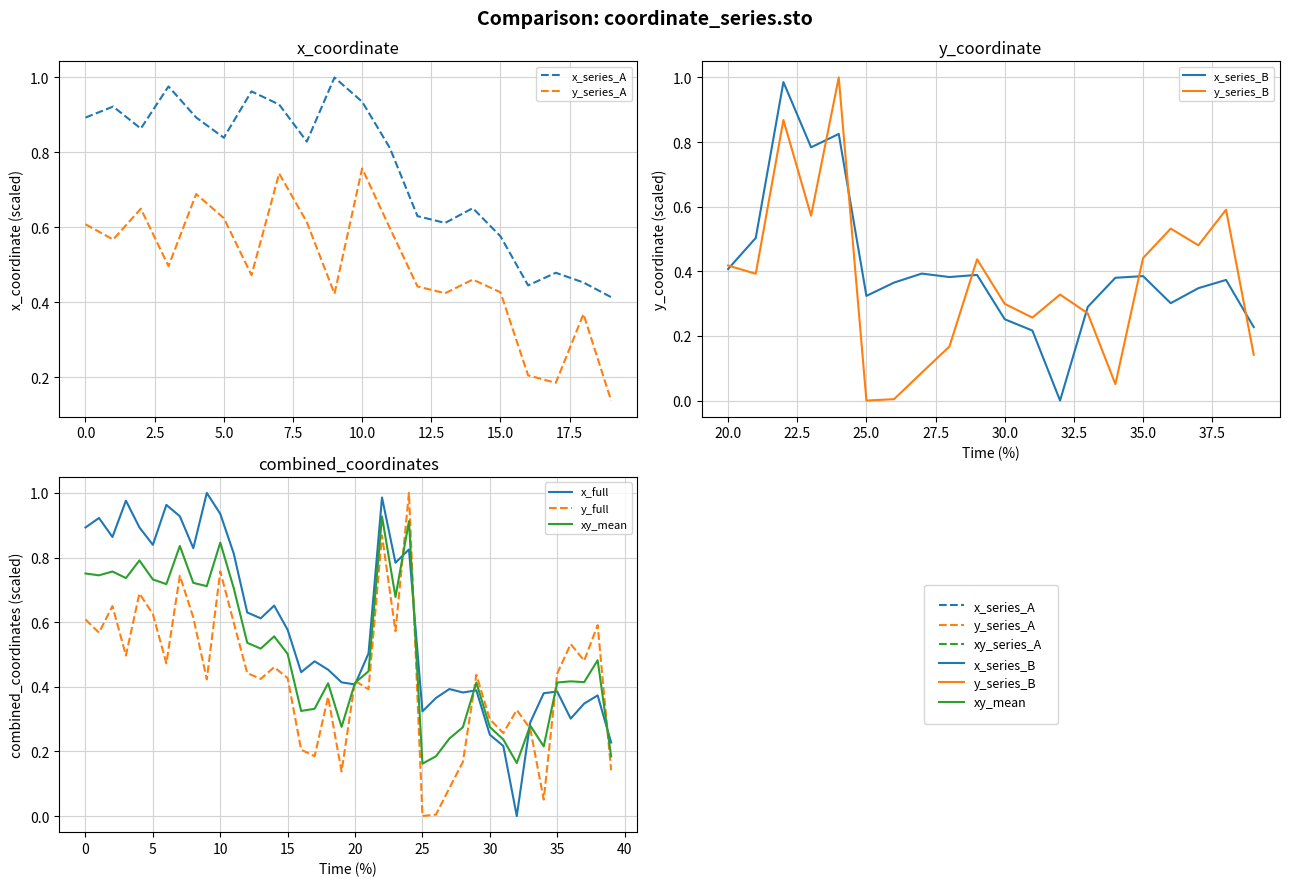

Where do x and y first cross each other?

19 and 20